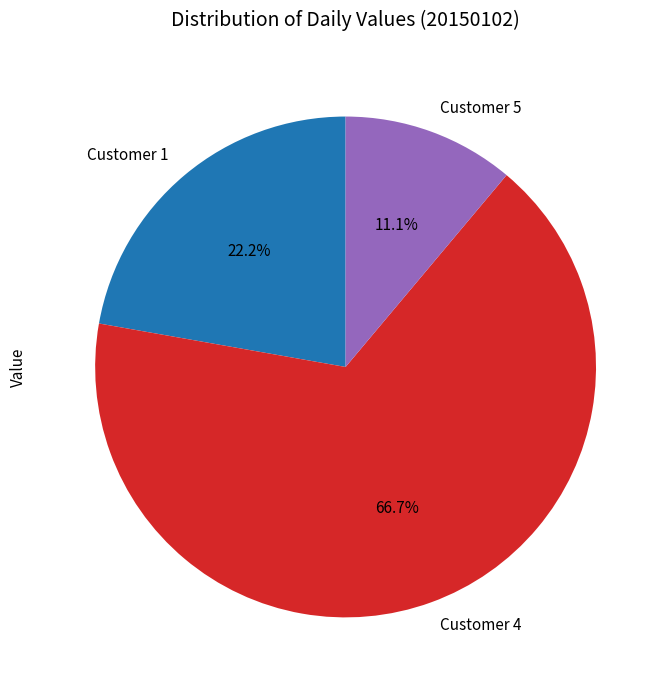

Does Customer 4 represent more than half of the total?

Yes